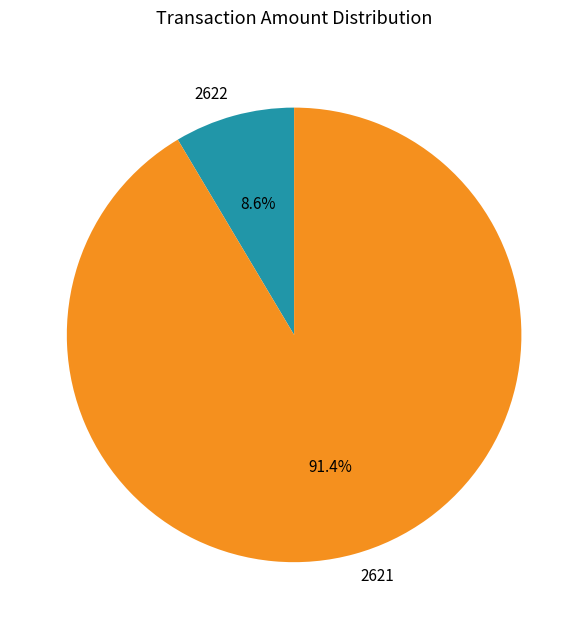

What percentage do 2621 and 2622 together represent?

100.0%